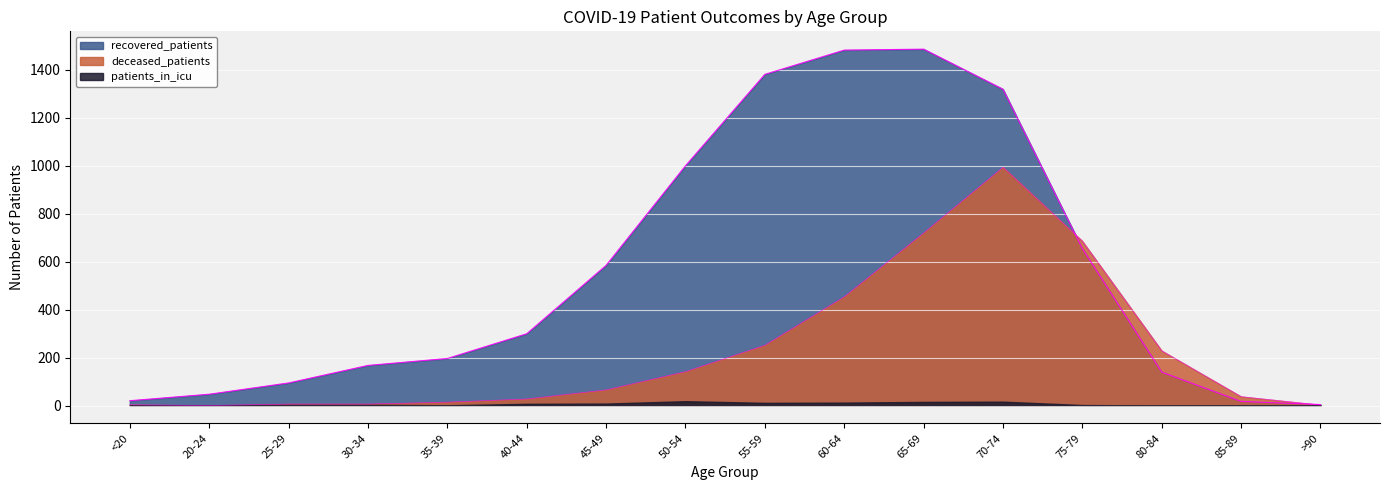

What is the difference between the highest and lowest values at <20?

19